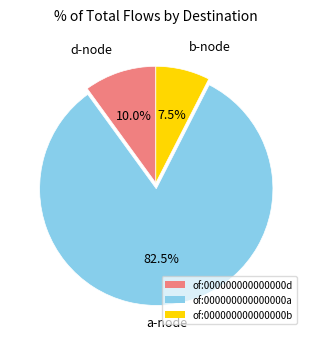

The of:000000000000000b slice represents 19% of the pie. True or false?

False